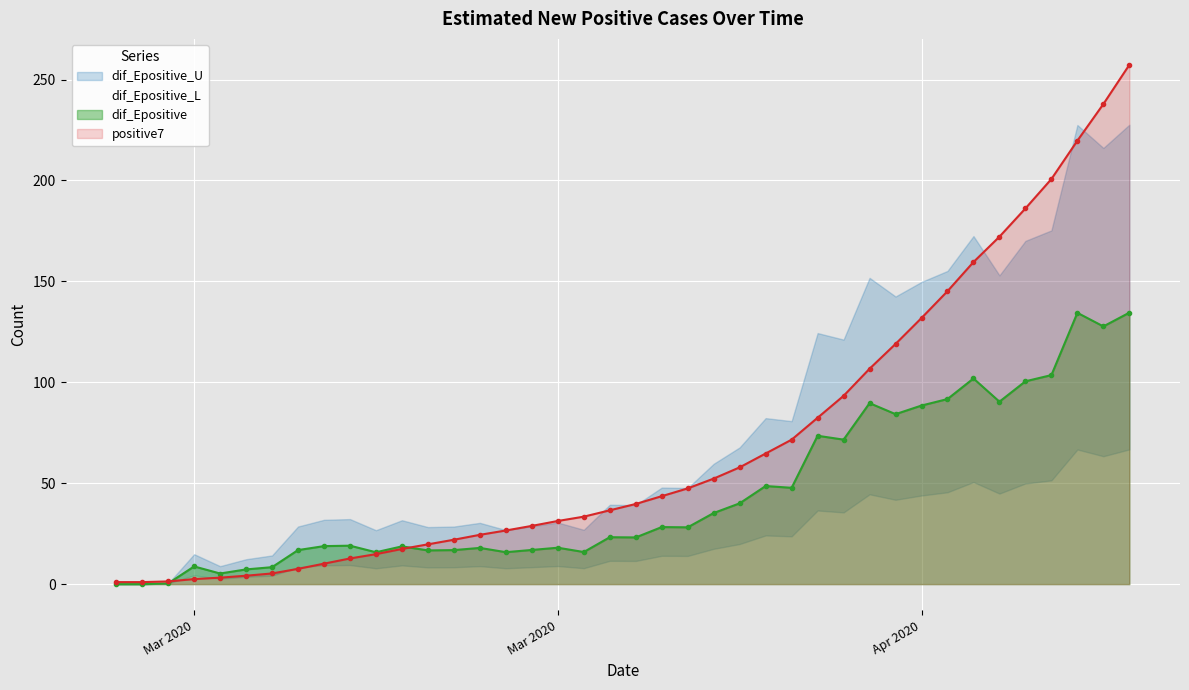

Is it true that positive7 equals 2.5 at Mar 2020?

True